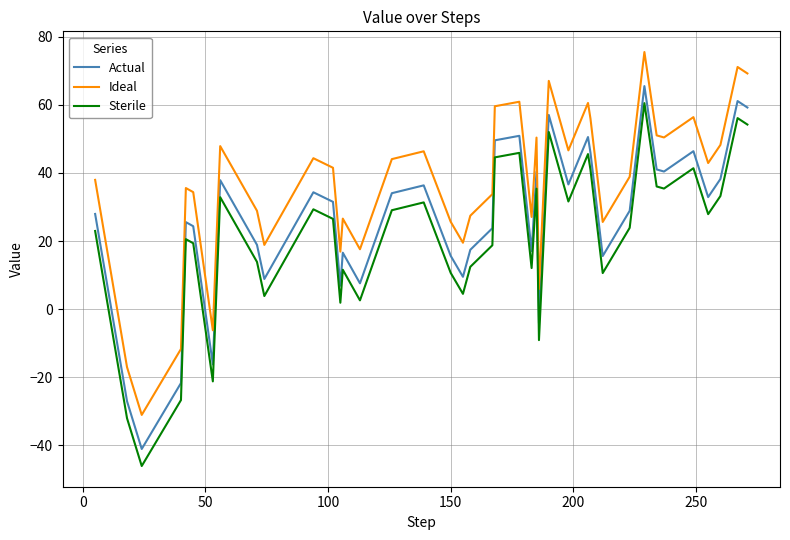

What are all the series names shown in the legend?

Actual, Ideal, Sterile